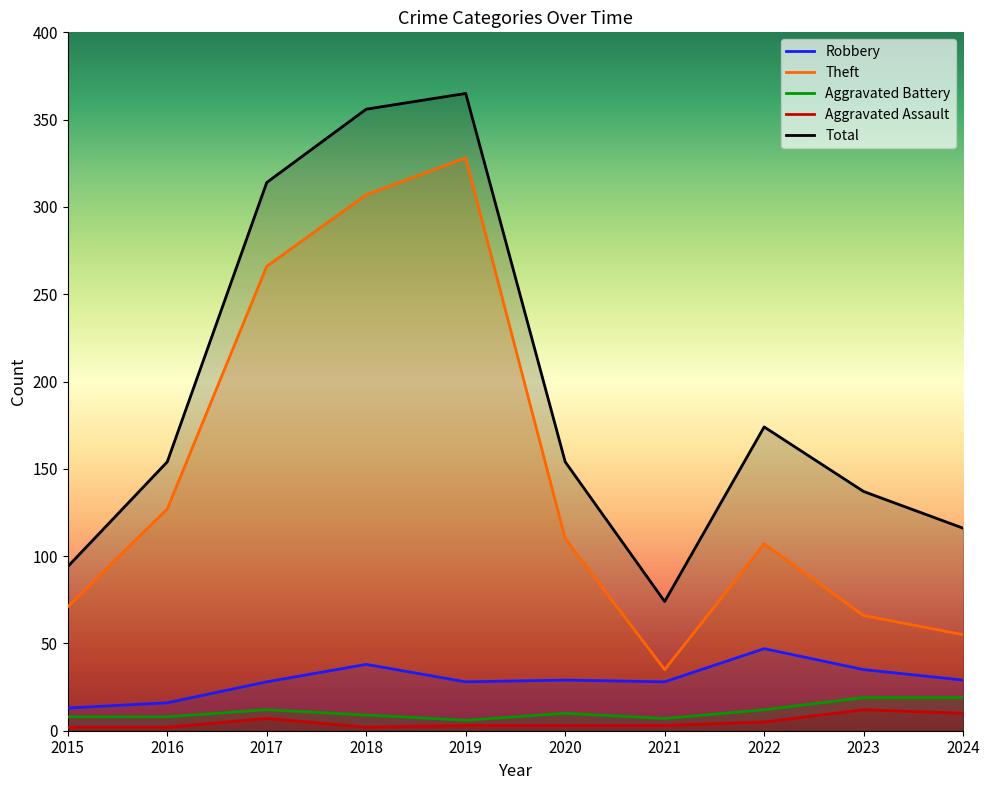

What is the value of the Theft point at the 6th from the left?

110